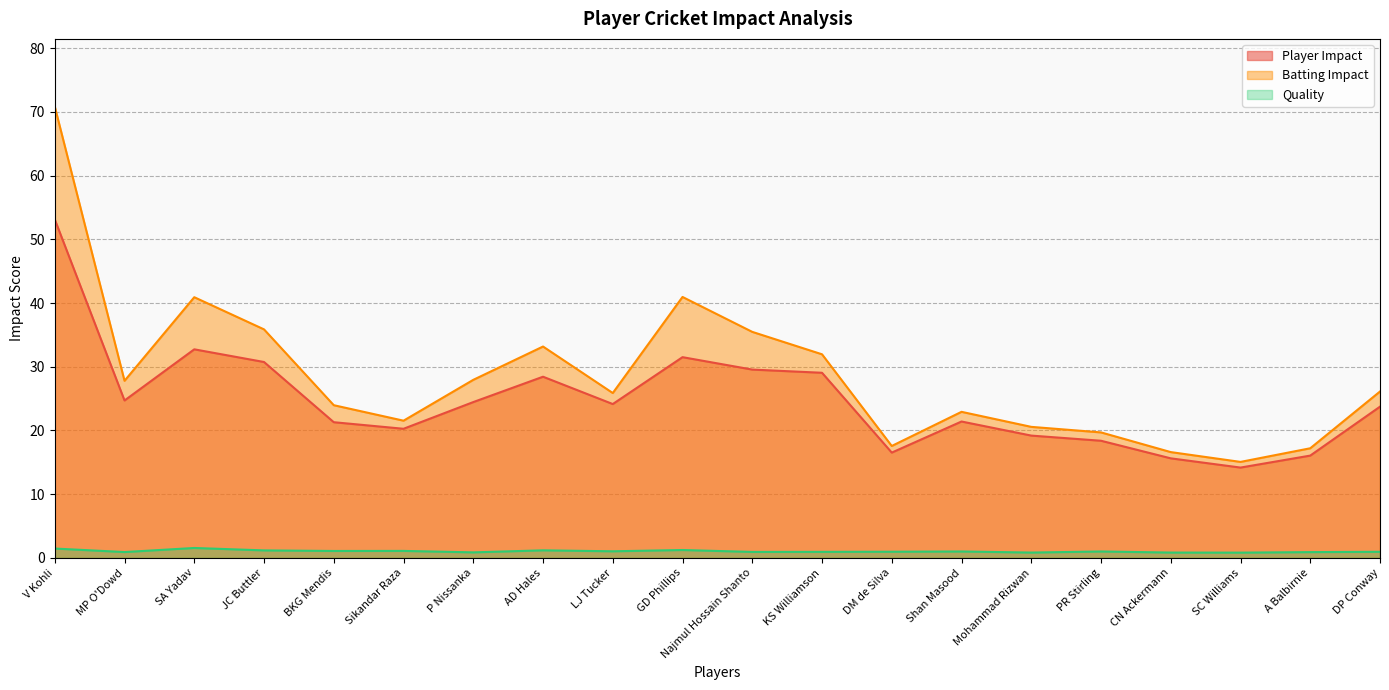

What value does the Quality series have at DM de Silva?

1.0